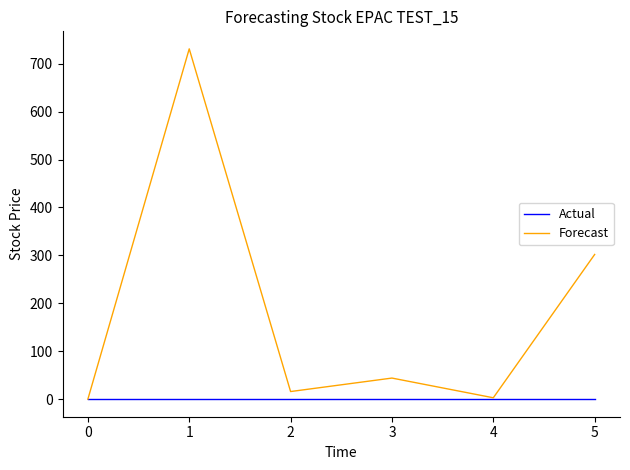

Read the Forecast value at 2.

16.0